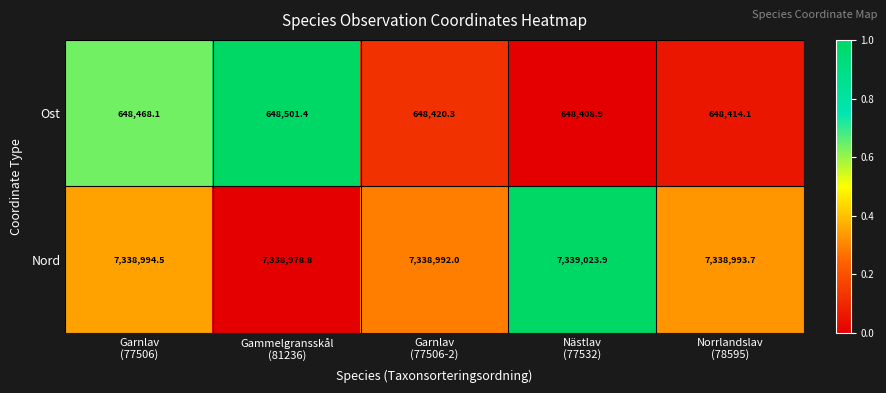

Which series has the largest total across all categories?

Nord